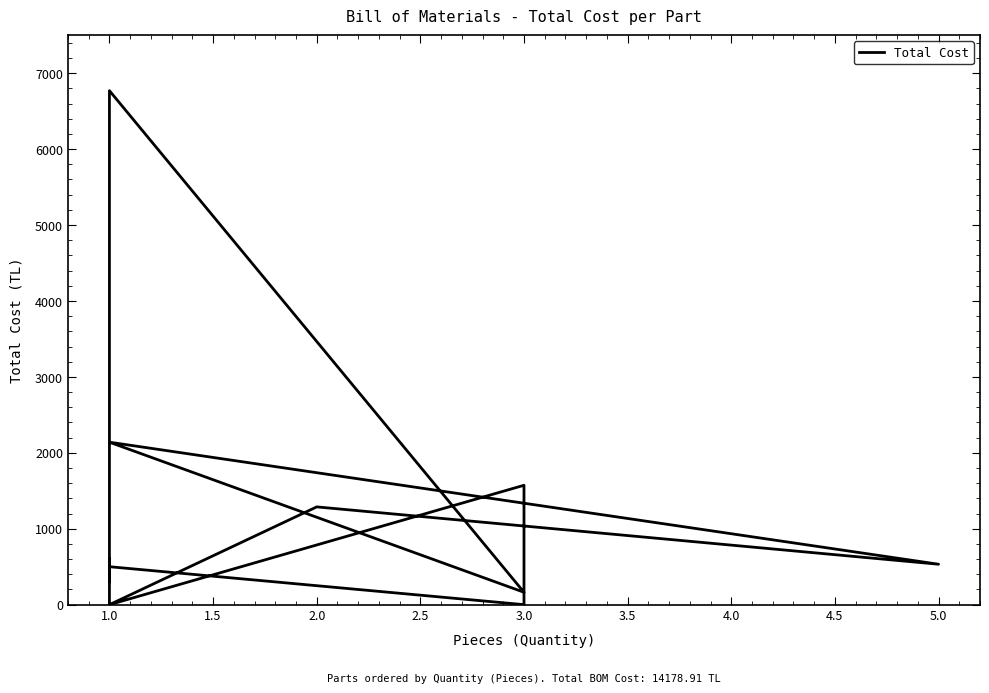

Reading left to right, transcribe all the data shown in this chart.

599.0	300.0	313.7	500.0	0.0	1572.5	0.0	1287.9	532.5	2140.0	163.3	6770.0	0.0